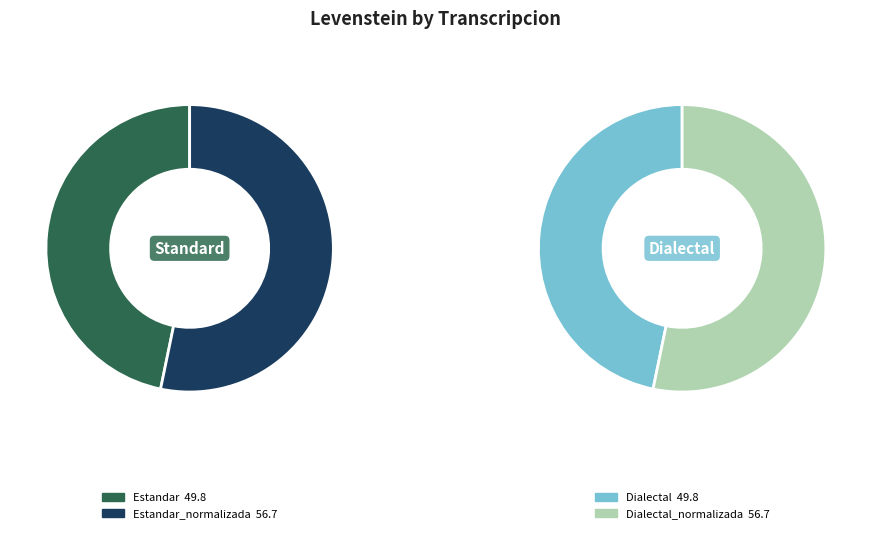

What percentage is the Dialectal_normalizada slice, to the nearest percent?

27%